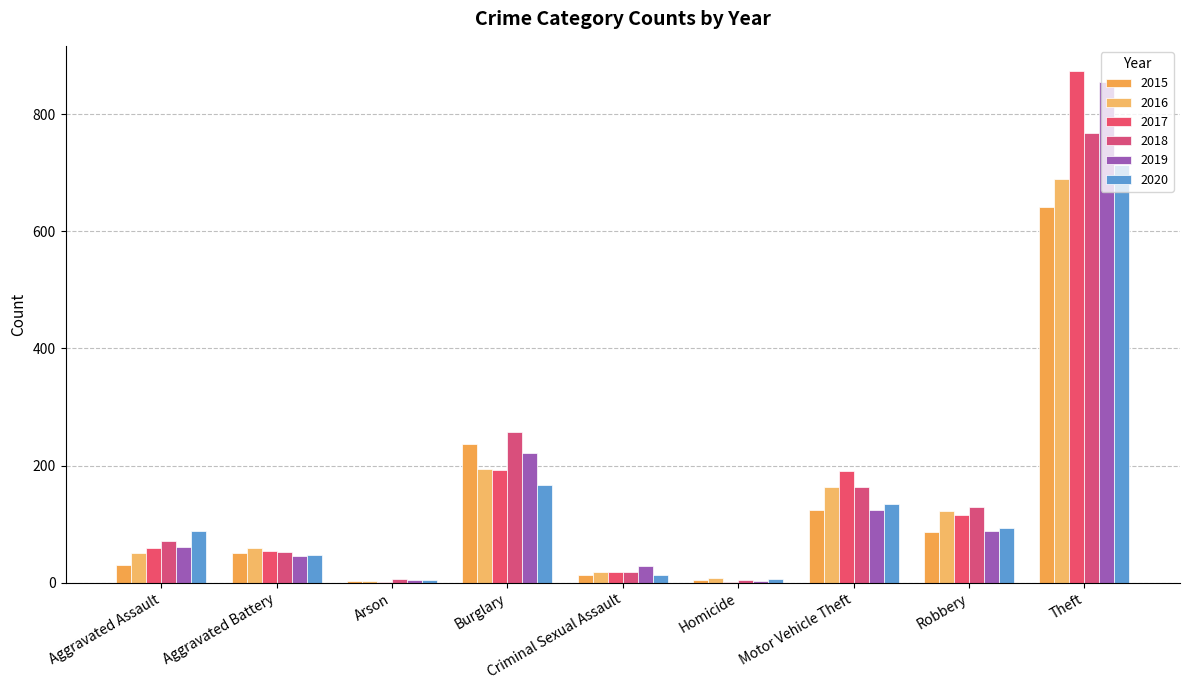

What position from the right is Theft?

1